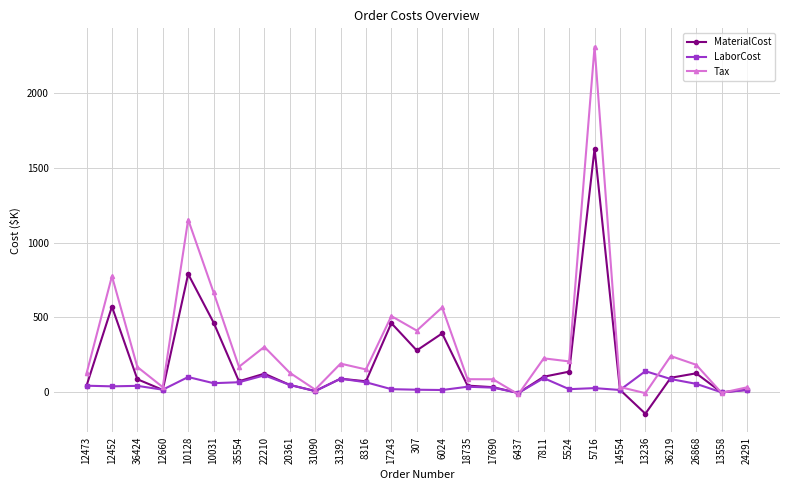

At which label is Tax closest to 1148?

10128